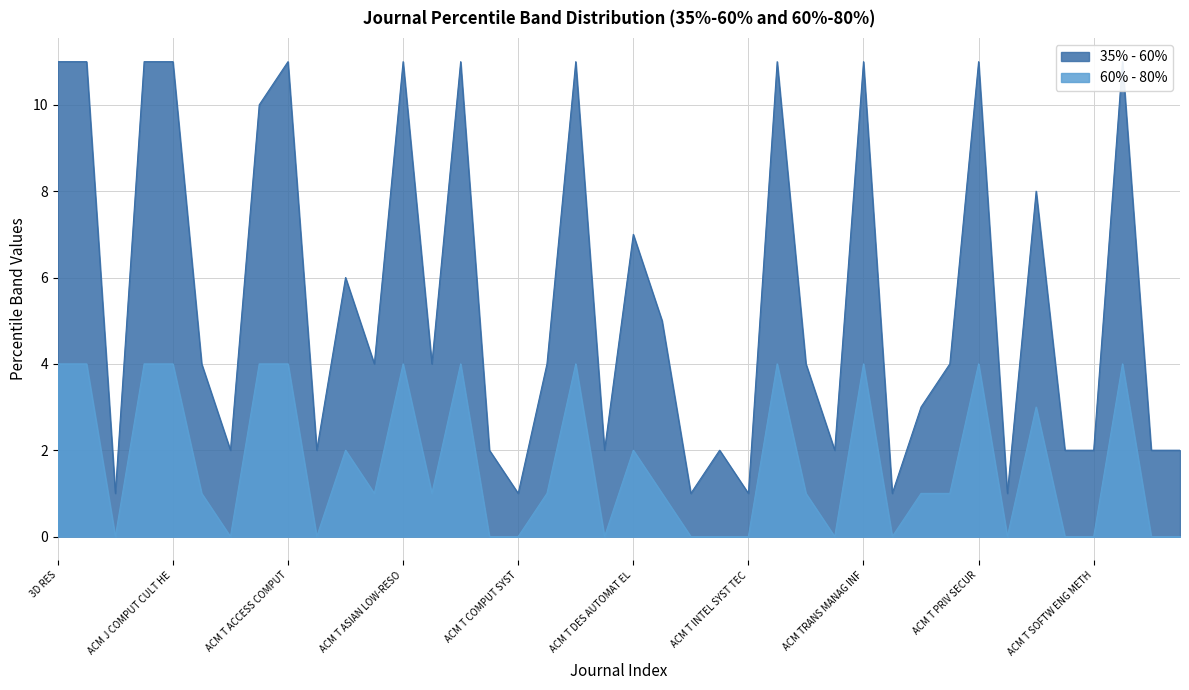

Reading left to right, transcribe all the data shown in this chart.

35% - 60%: 11	11	1	11	11	4	2	10	11	2	6	4	11	4	11	2	1	4	11	2	7	5	1	2	1	11	4	2	11	1	3	4	11	1	8	2	2	11	2	2
60% - 80%: 4	4	0	4	4	1	0	4	4	0	2	1	4	1	4	0	0	1	4	0	2	1	0	0	0	4	1	0	4	0	1	1	4	0	3	0	0	4	0	0